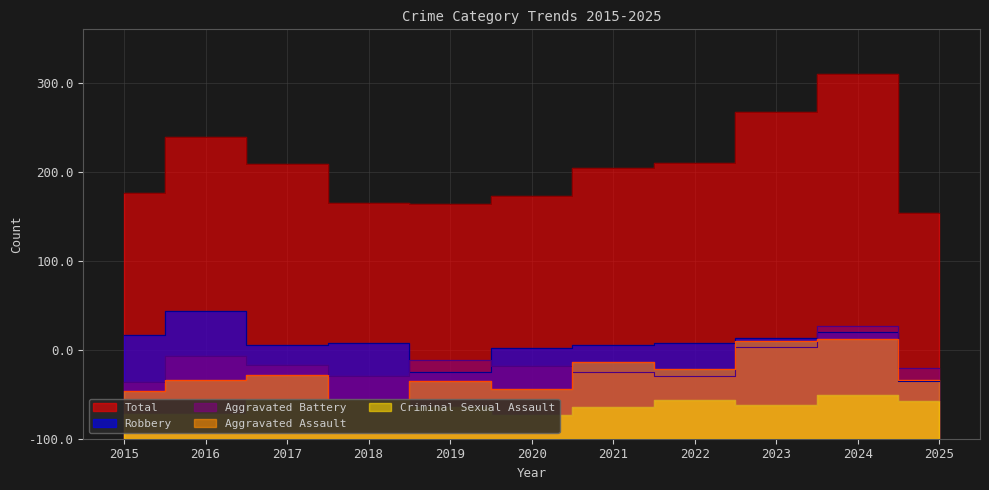

List the labels in order of Aggravated Assault value, smallest first.

2018, 2015, 2020, 2019, 2016, 2025, 2017, 2022, 2021, 2023, 2024